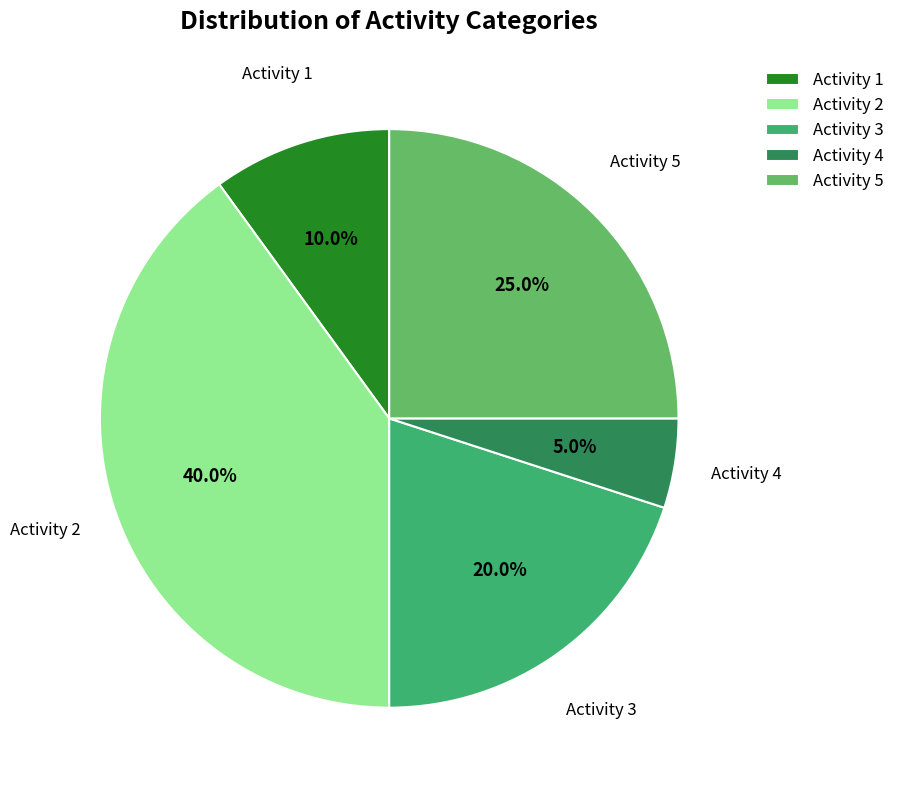

Count the number of slices in the pie.

5